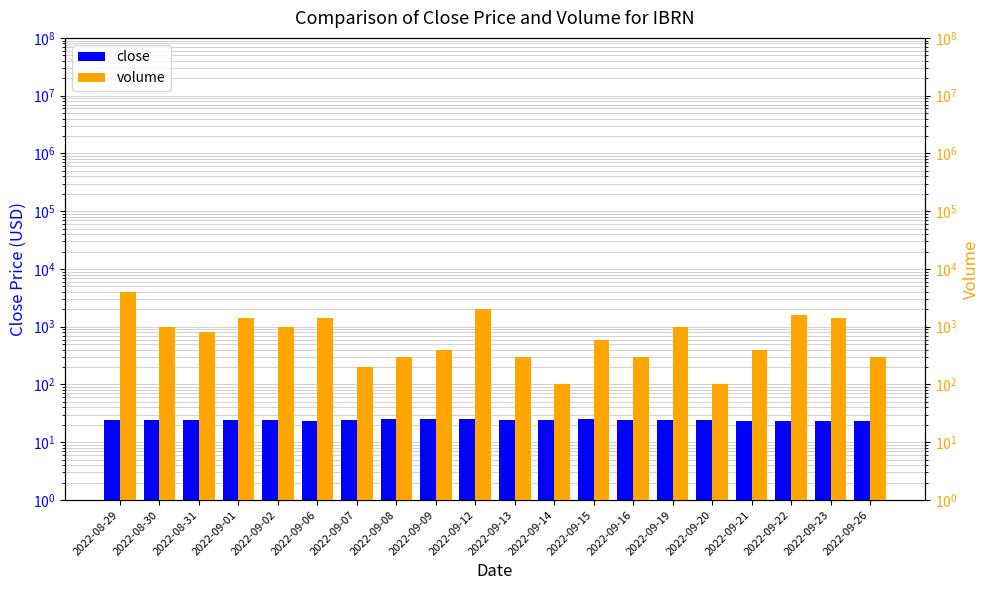

Is the value of close at 2022-09-09 greater than the value of volume at 2022-09-08?

No